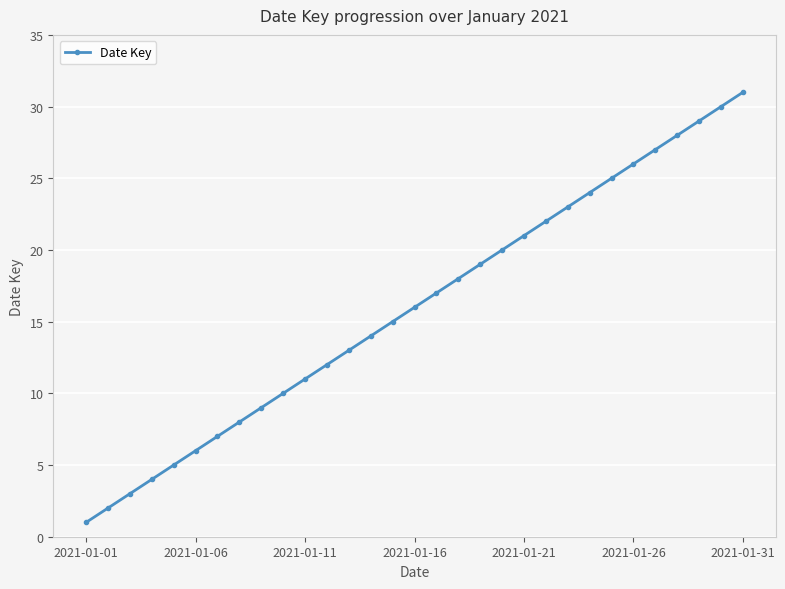

True or false: the data has more than 1 interior local peaks.

False